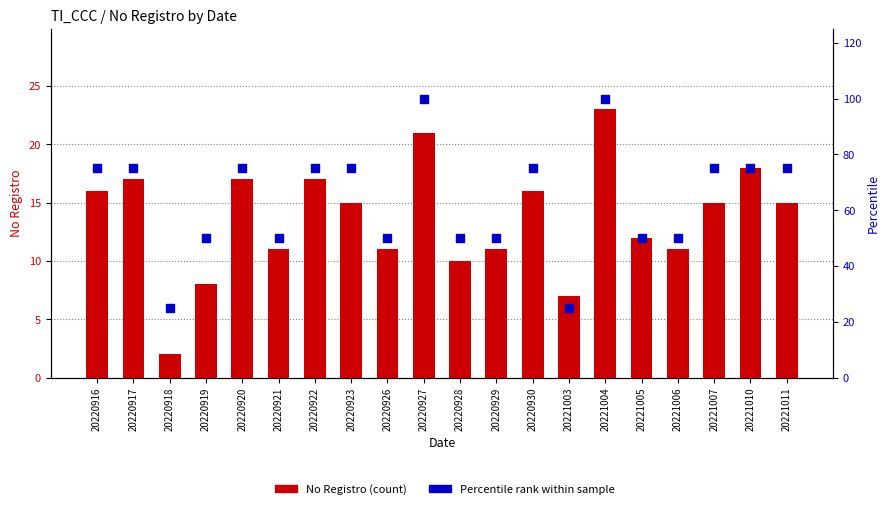

What are all the series names shown in the legend?

No Registro (count), Percentile rank within sample